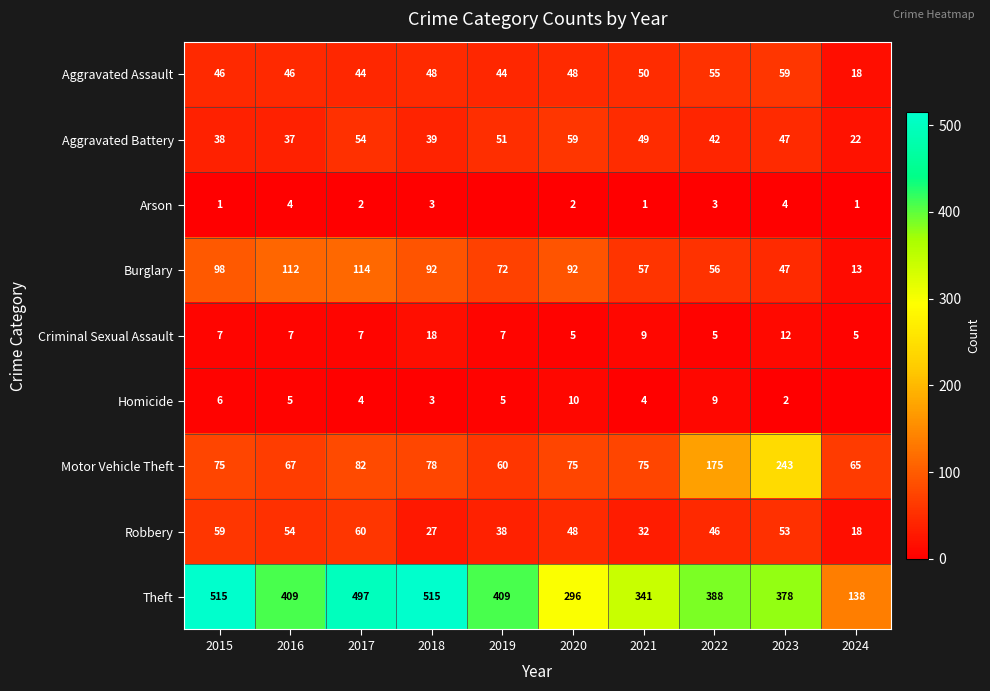

How many distinct data groups are displayed?

9